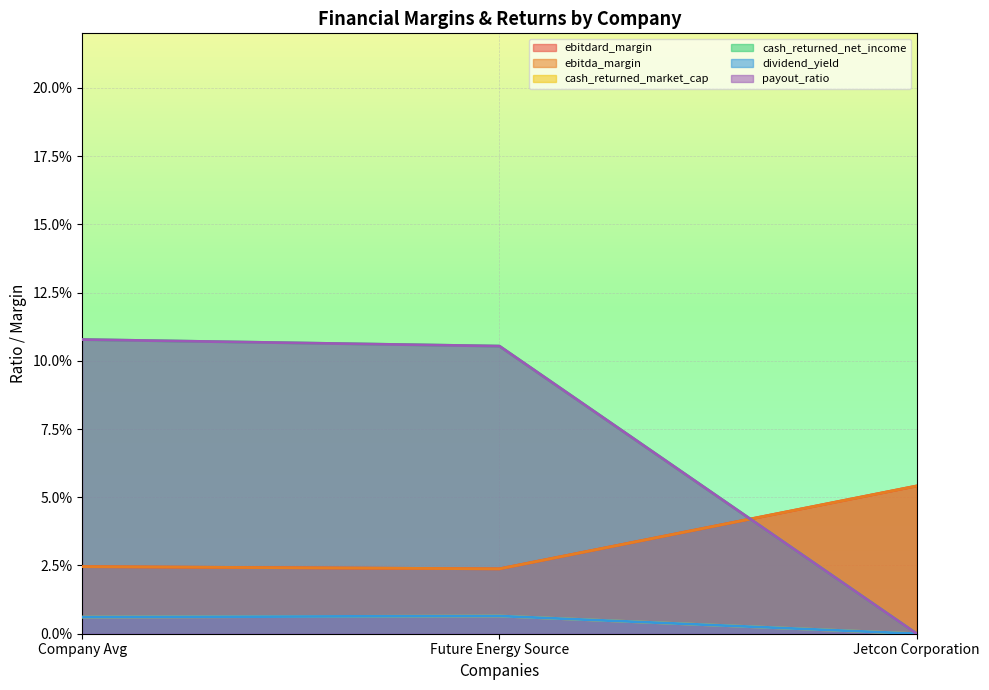

What is the difference between the highest and lowest values at Future Energy Source?

0.1